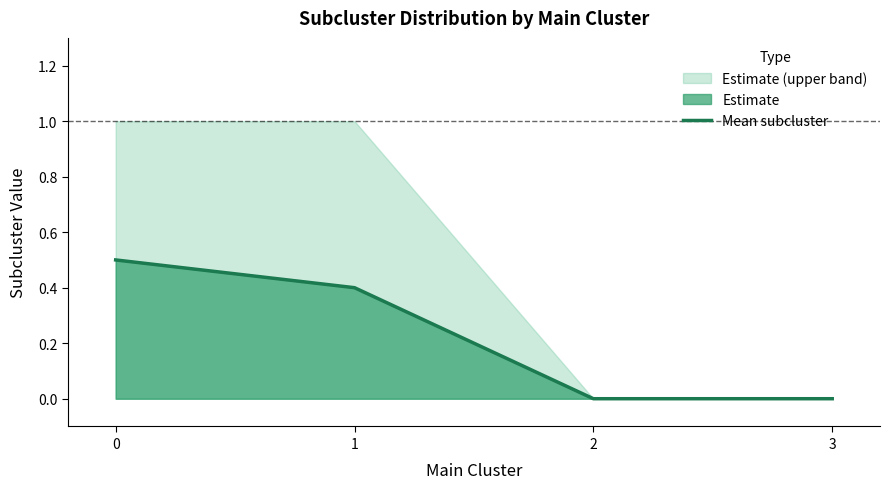

Rank the categories by value from highest to lowest.

0, 1, 2, 3